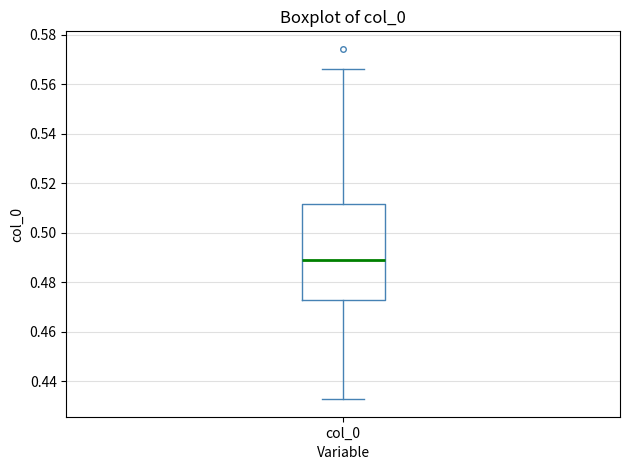

Transcribe this box plot: give where the median line is, the range the box spans, and where the two whiskers end, as read against the y-axis. The values are not printed on the chart, so give them approximately, as read against the axis.

median 0.490, box 0.472 to 0.512, whiskers 0.432 to 0.566